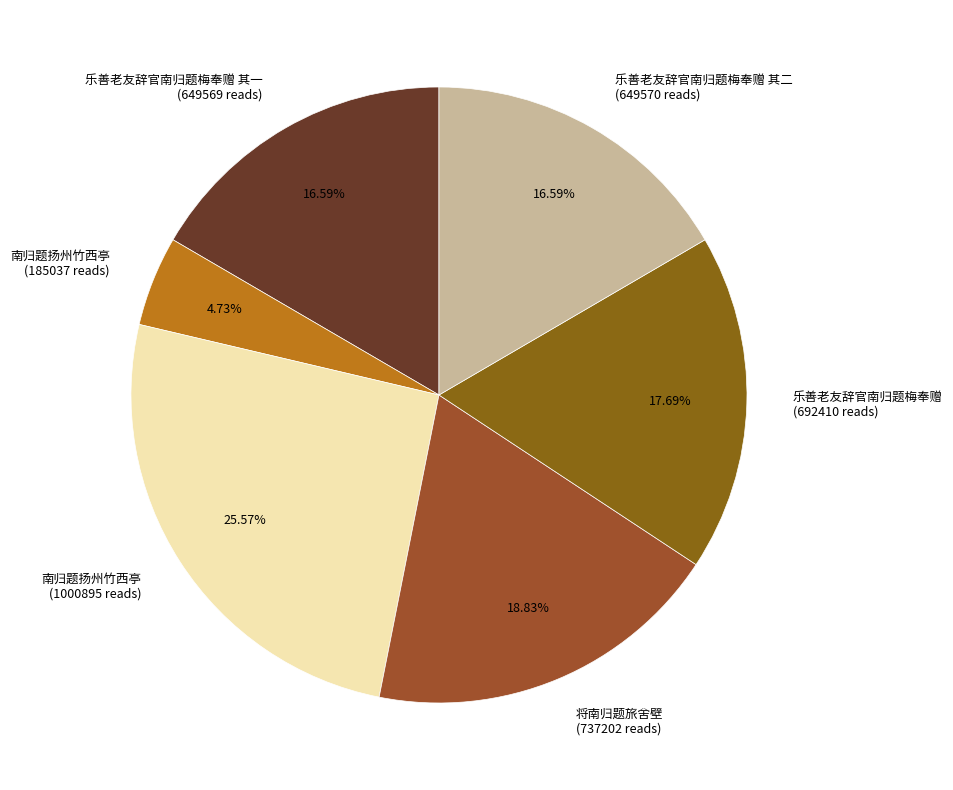

Which slice is the smallest?

南归题扬州竹西亭 (185037 reads)